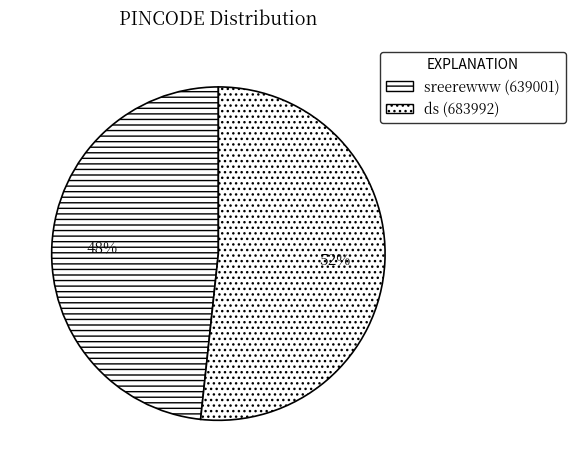

Does ds represent more than half of the total?

Yes